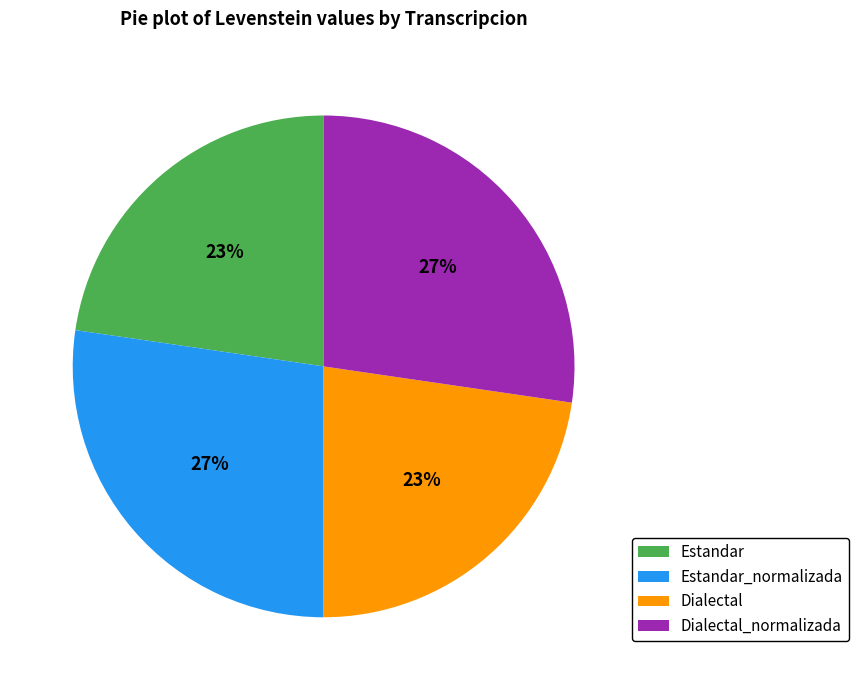

Is there any slice that represents more than half of the pie?

No